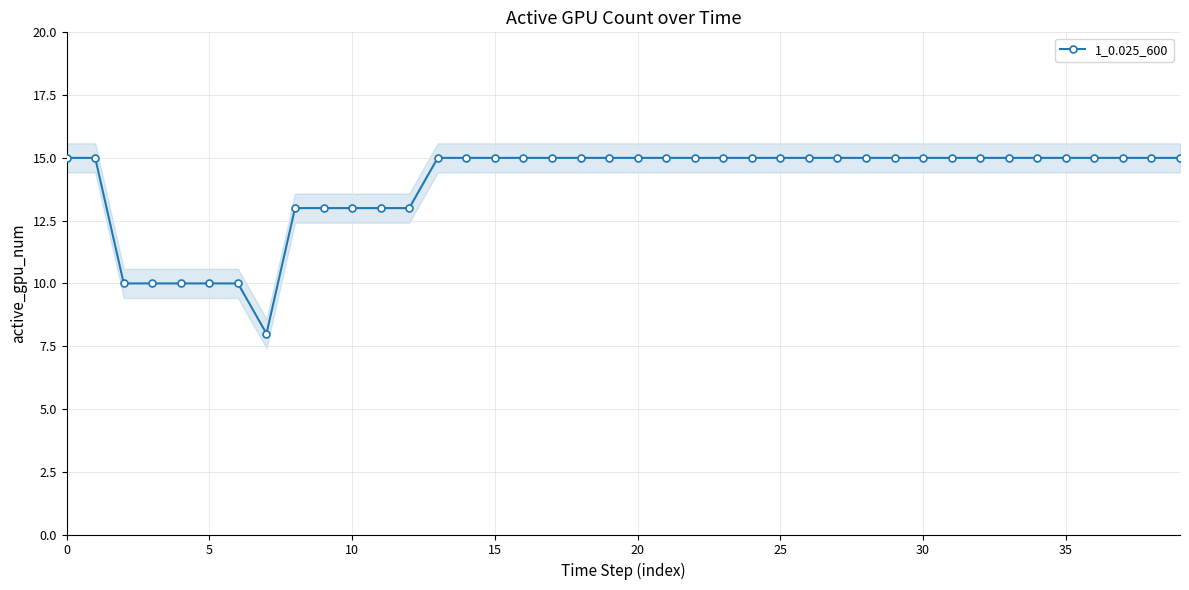

What is the smallest value displayed?

8